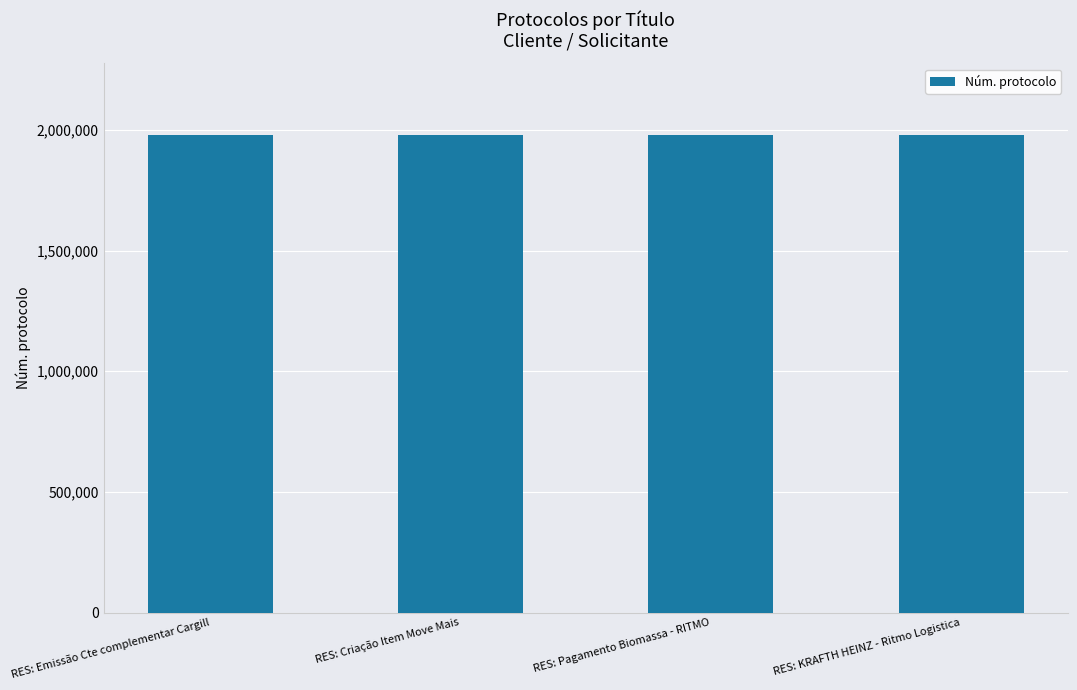

What is the change in value from RES: Criação Item Move Mais to RES: KRAFTH HEINZ - Ritmo Logistica?

+322